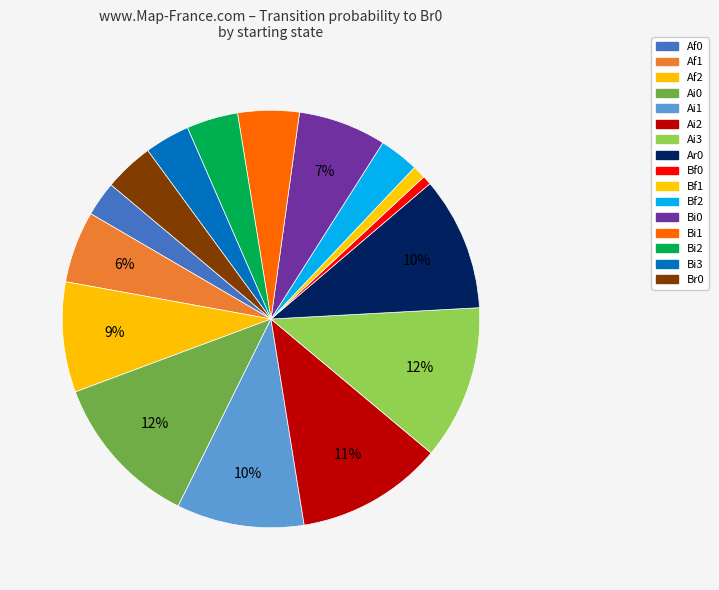

How many segments does this pie chart have?

16